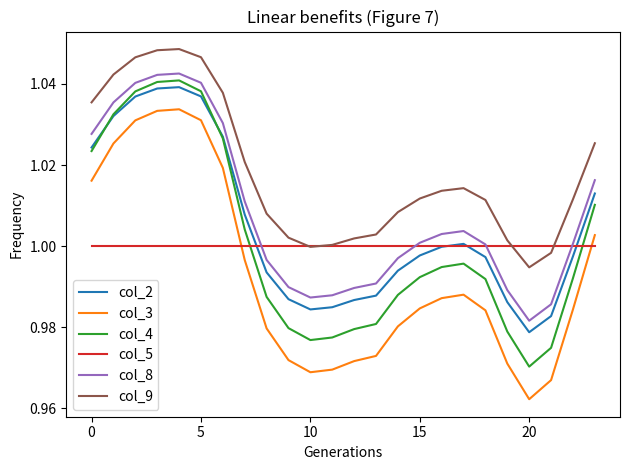

Which series has the largest range (max minus min)?

col_3